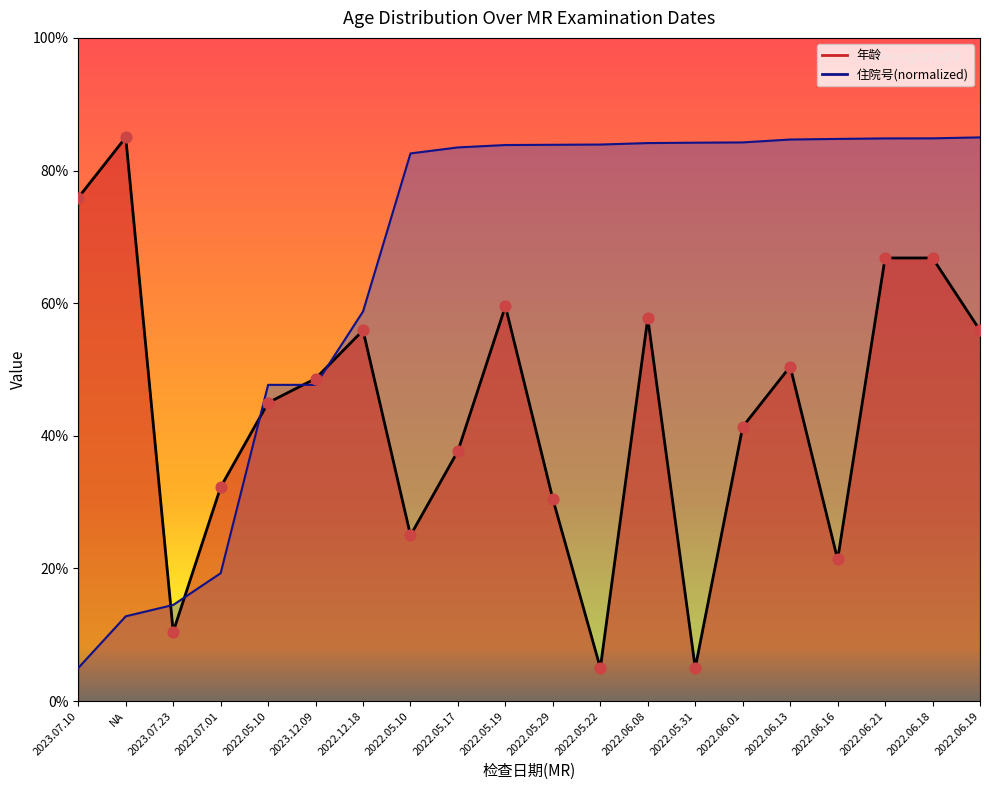

Which series has the largest total across all categories?

住院号